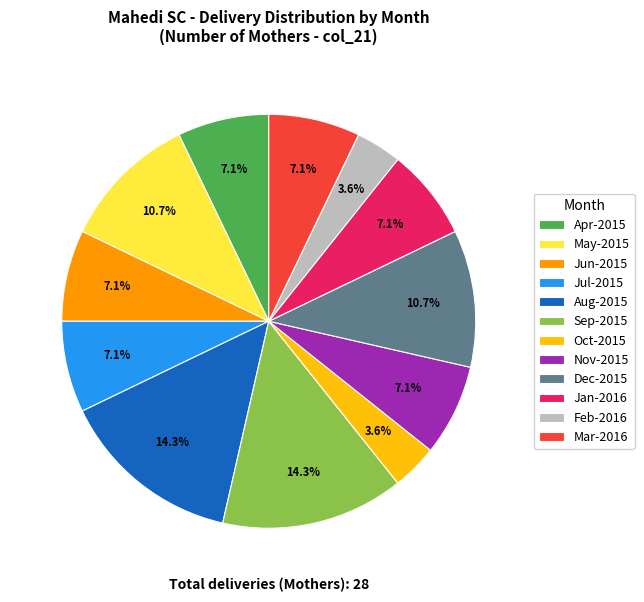

To the nearest percent, what percentage of the pie is Sep-2015?

14%